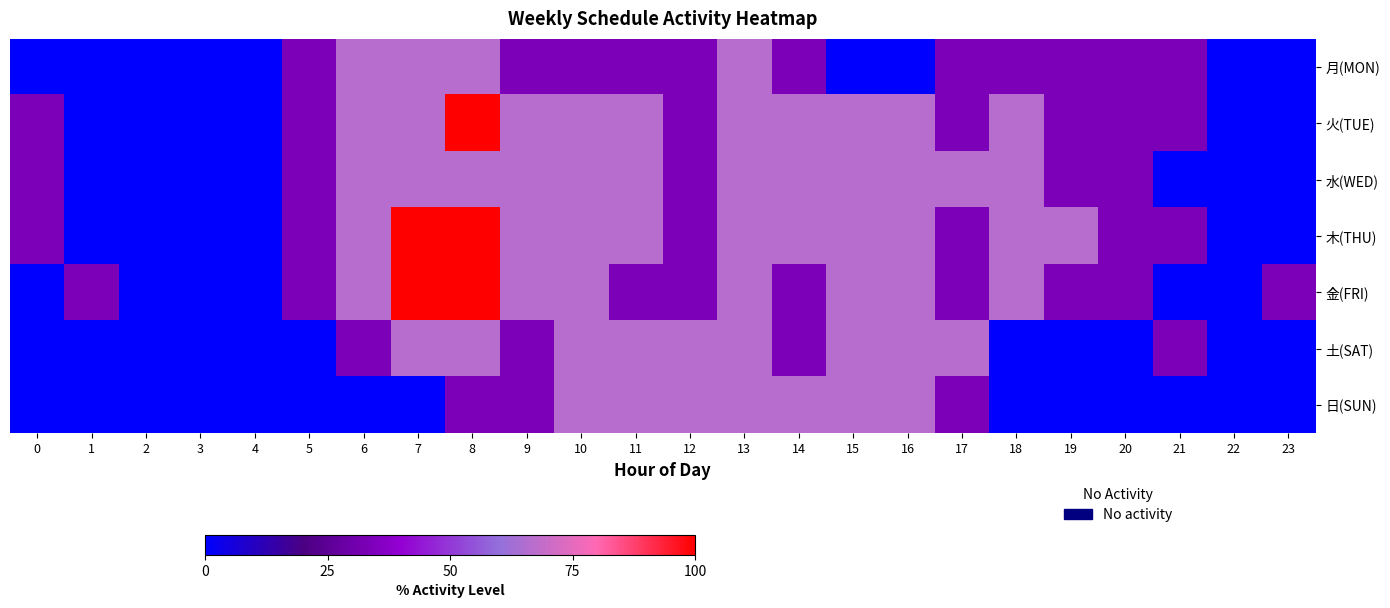

How many categories are shown in the chart?

24